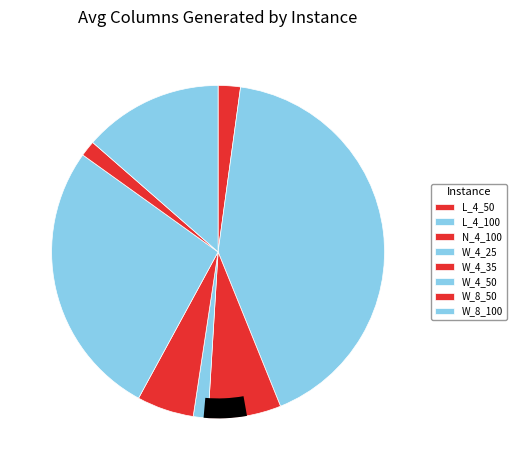

Approximately how many times larger is the value at W_4_35 compared to N_4_100?

0.8